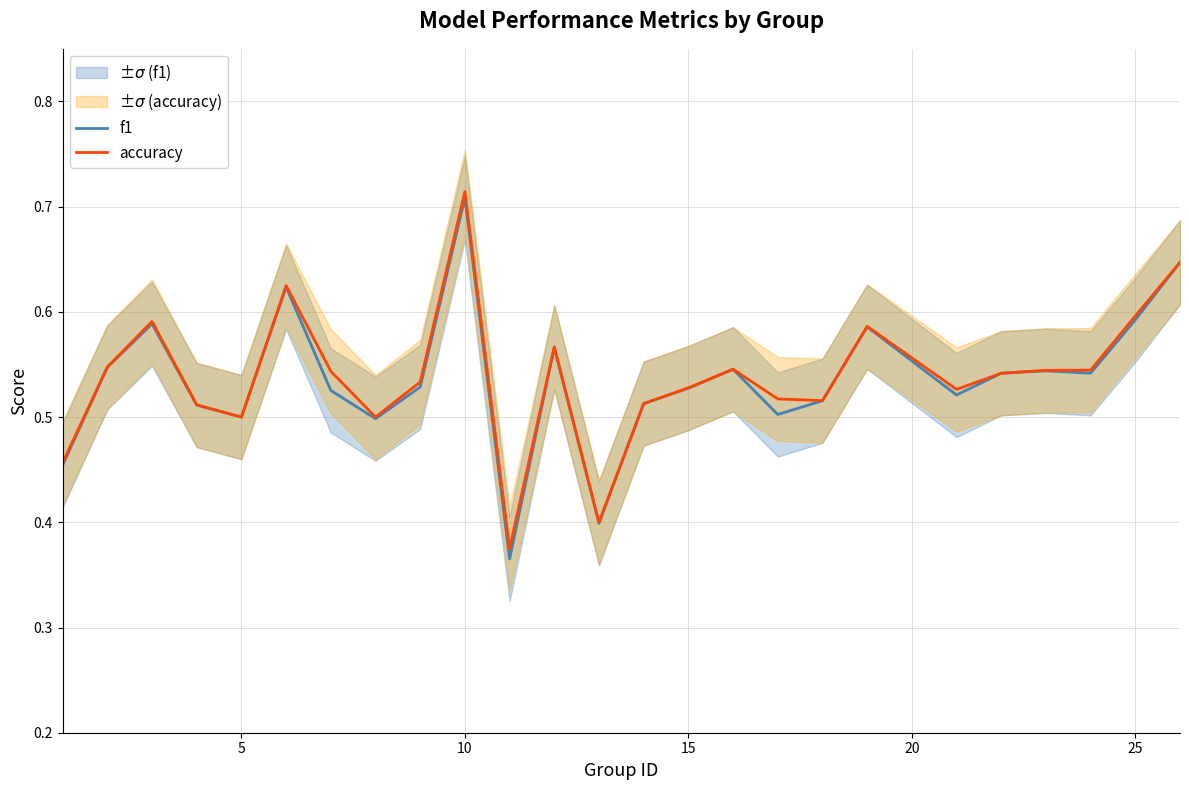

True or false: accuracy and f1 cross at least once.

False